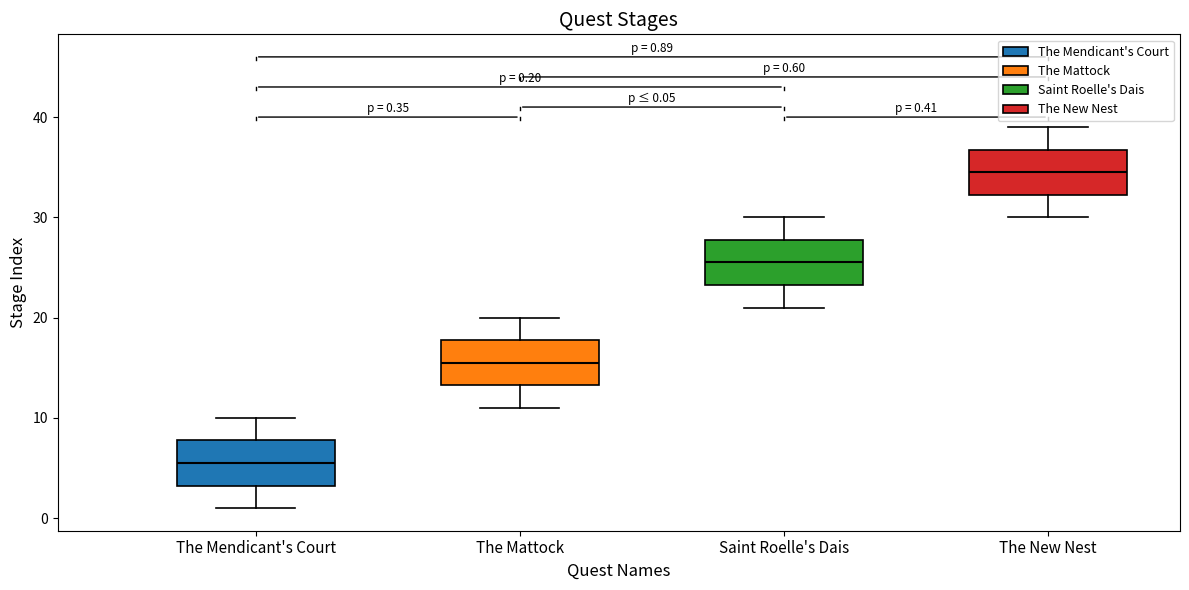

Which box has the highest median line?

The New Nest